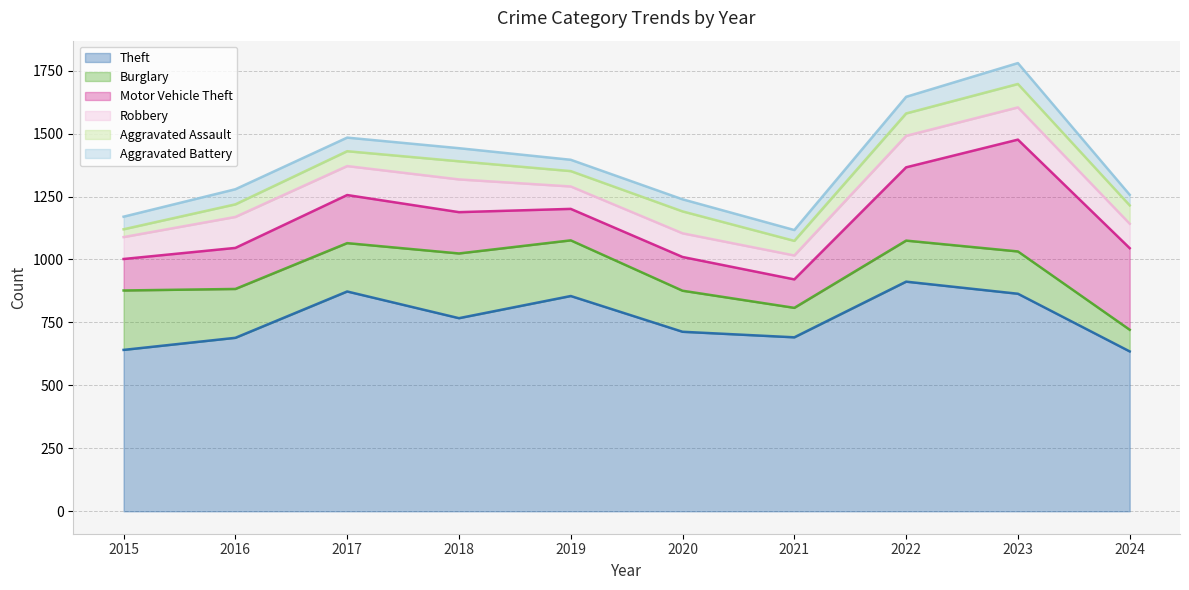

What is the difference between the highest and lowest values at 2023?

781